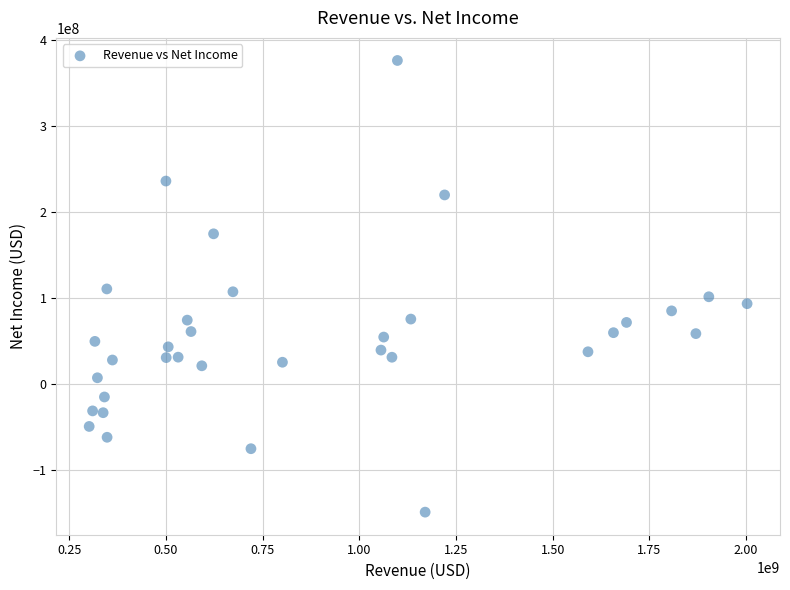

What is the range of Y values (max minus min)?

525500000